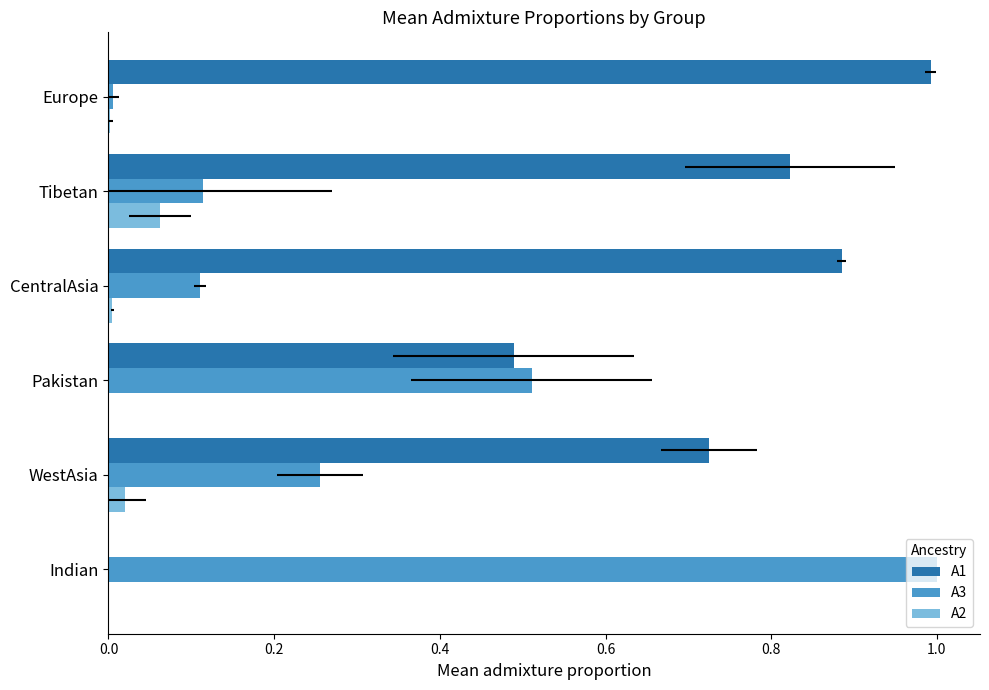

What are all the series names shown in the legend?

A1, A3, A2